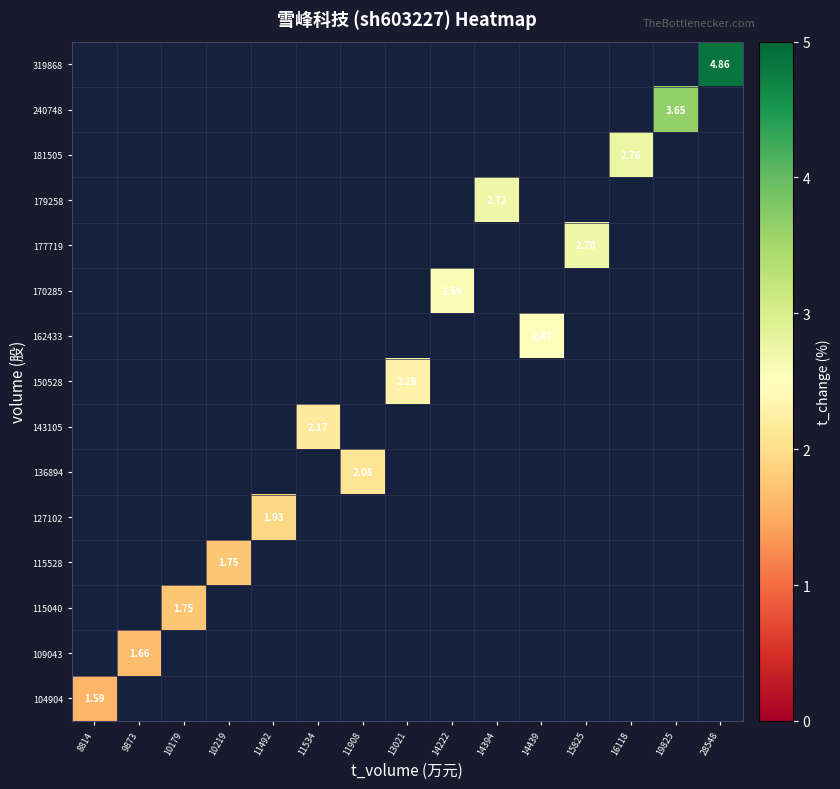

List the series in order of their peak value, highest first.

104904, 109043, 115040, 115528, 127102, 136894, 143105, 150528, 162433, 170285, 177719, 179258, 181505, 240748, 319868